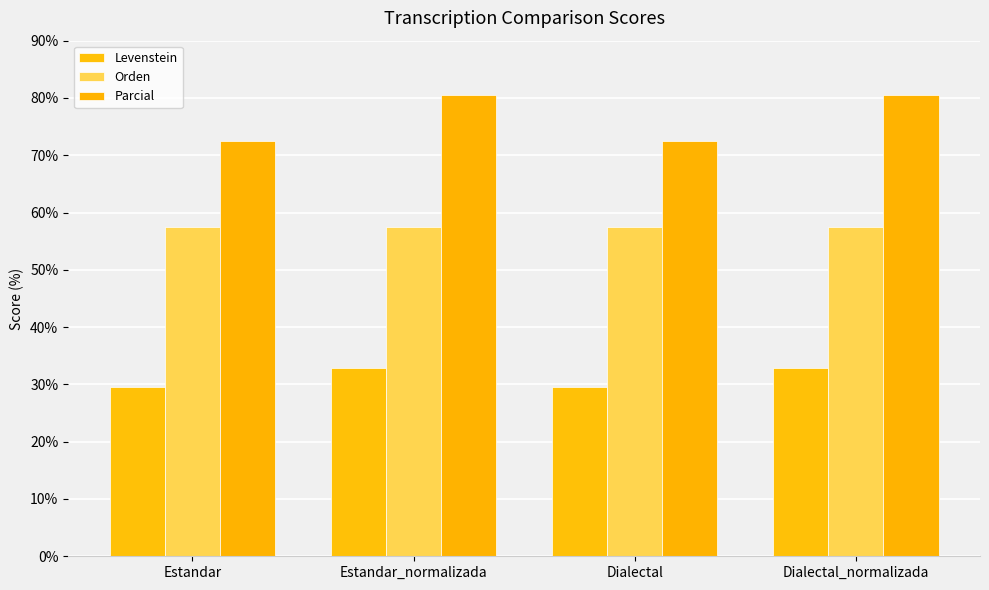

What is the value of the Parcial bar at the 3rd from the left?

72.5